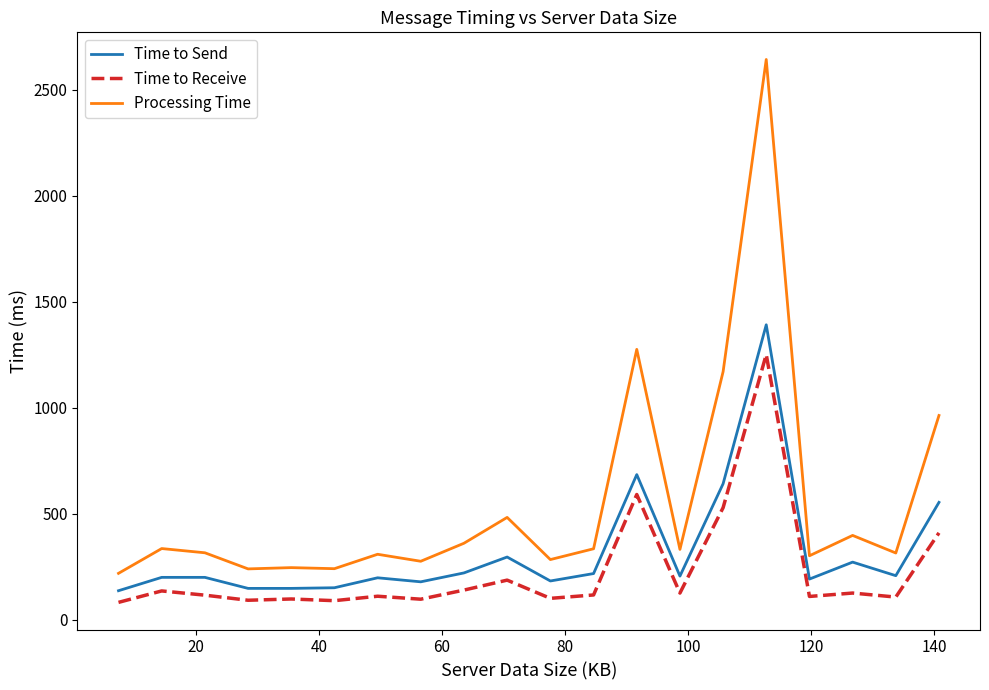

Which series has the largest total across all categories?

Processing Time